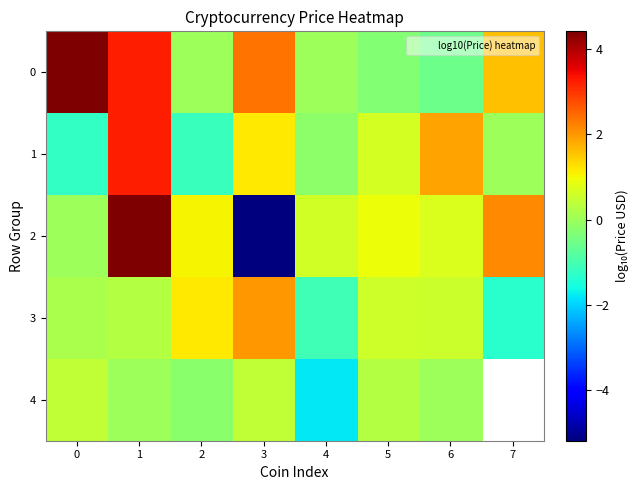

True or false: 4 has a value of 0.4 at 3.

True